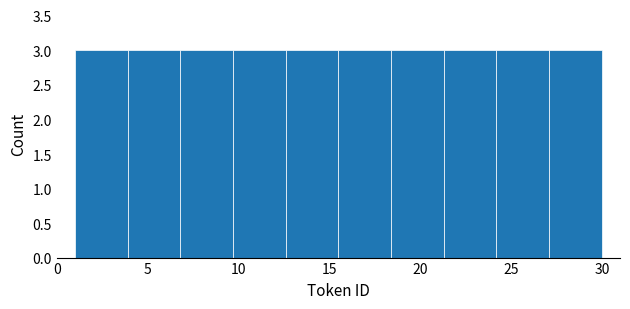

Reading left to right, list every bar in this chart as the range it spans on the x-axis followed by its height. Neither the bar edges nor the heights are printed on the chart, so give them approximately, as read against the axes.

1.0 to 3.9: 3
3.9 to 6.8: 3
6.8 to 9.7: 3
9.7 to 12.6: 3
12.6 to 15.5: 3
15.5 to 18.4: 3
18.4 to 21.3: 3
21.3 to 24.2: 3
24.2 to 27.1: 3
27.1 to 30.0: 3